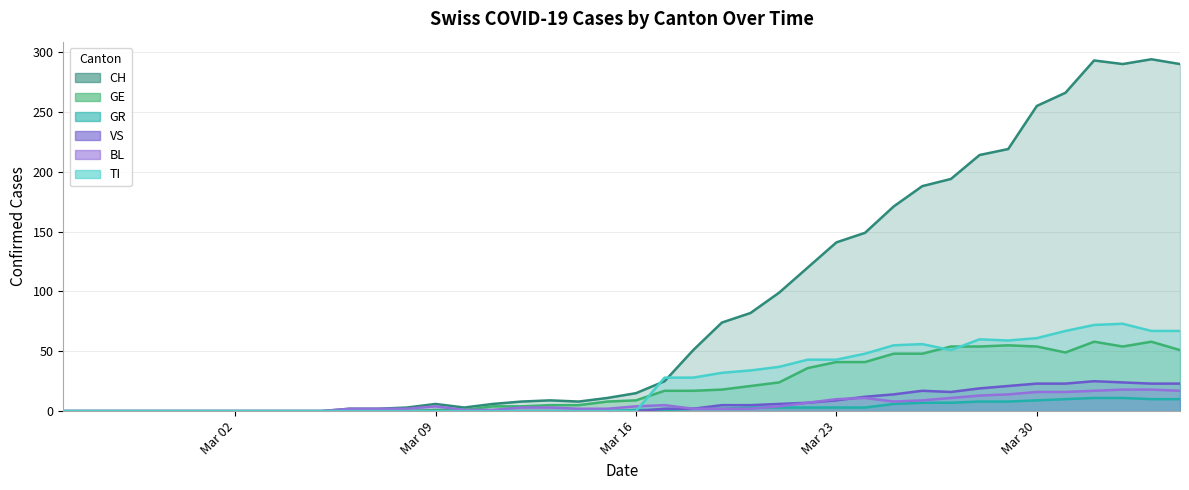

How many data points does each series have?

40